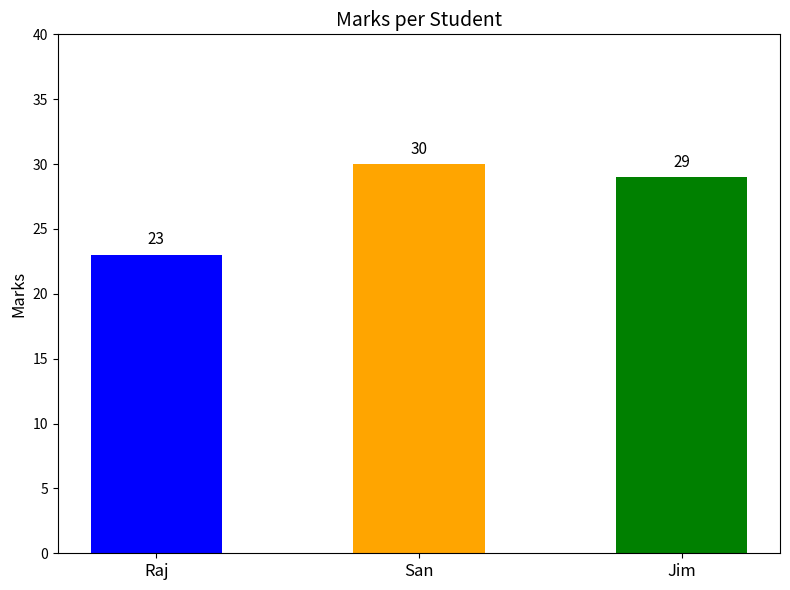

True or false: the data shows 23 at Raj.

True